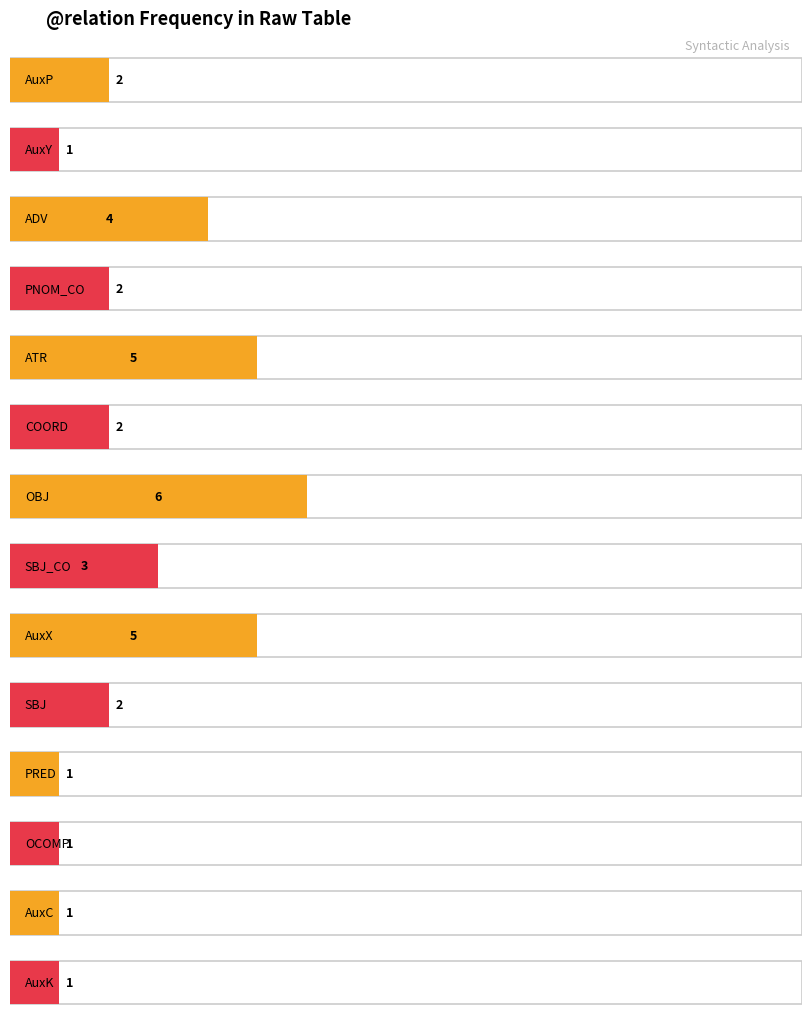

Is it true that the value at AuxC is 2?

False